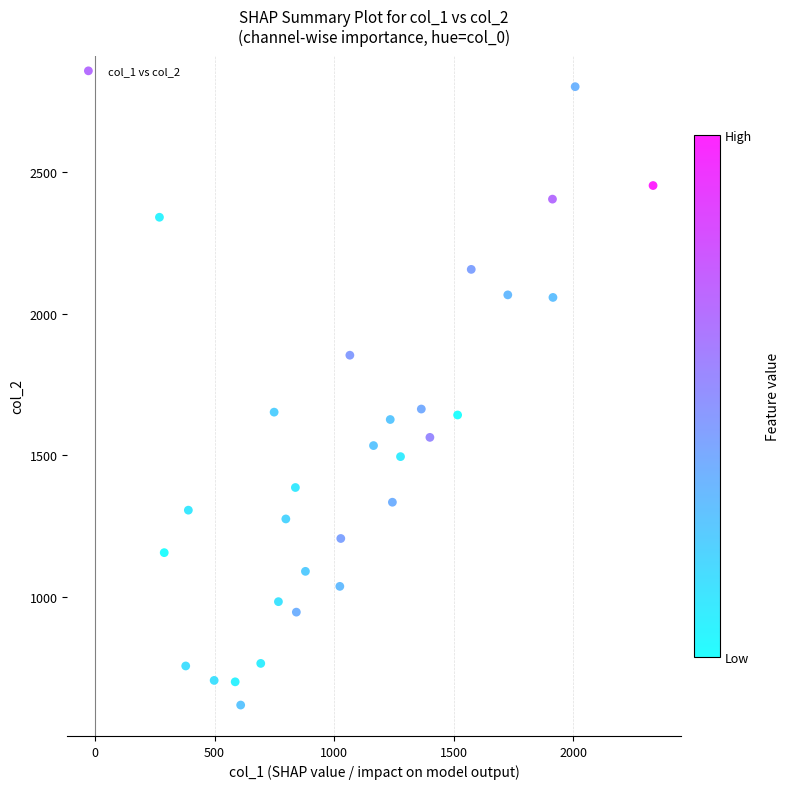

What is the range of X values (max minus min)?

2066